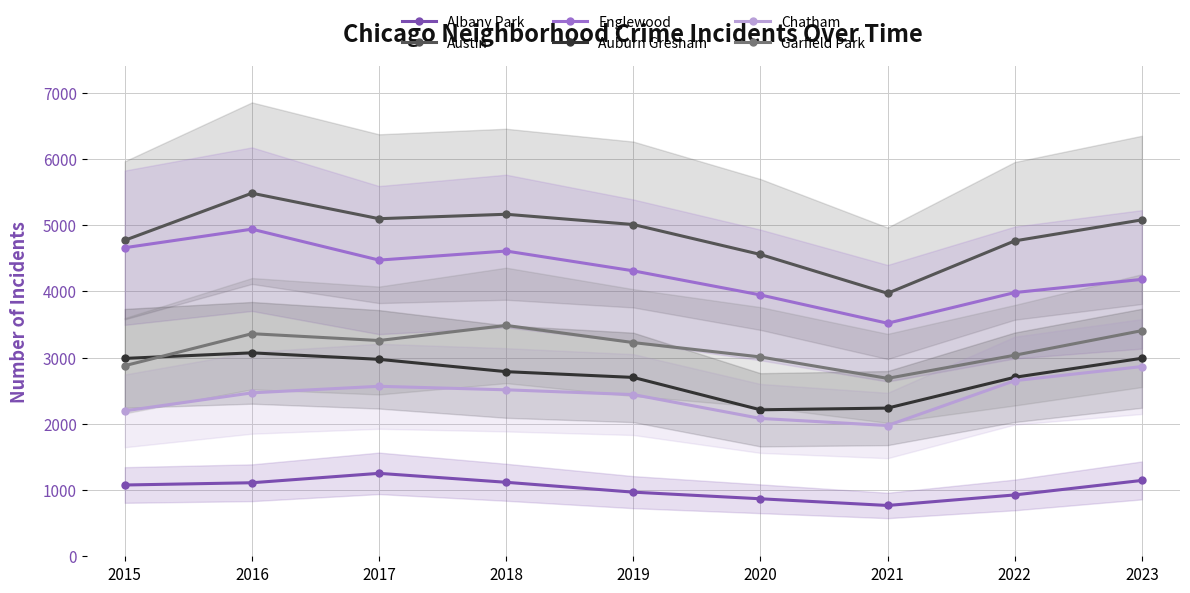

Reading left to right, transcribe all the data shown in this chart.

Albany Park: 1076	1110	1252	1117	968	868	767	926	1145
Austin: 4770	5481	5096	5163	5008	4556	3970	4761	5078
Englewood: 4658	4938	4471	4608	4309	3945	3518	3981	4180
Auburn Gresham: 2987	3071	2973	2787	2700	2211	2237	2702	2989
Chatham: 2195	2467	2566	2513	2441	2081	1974	2651	2864
Garfield Park: 2877	3360	3257	3485	3226	3009	2686	3035	3406